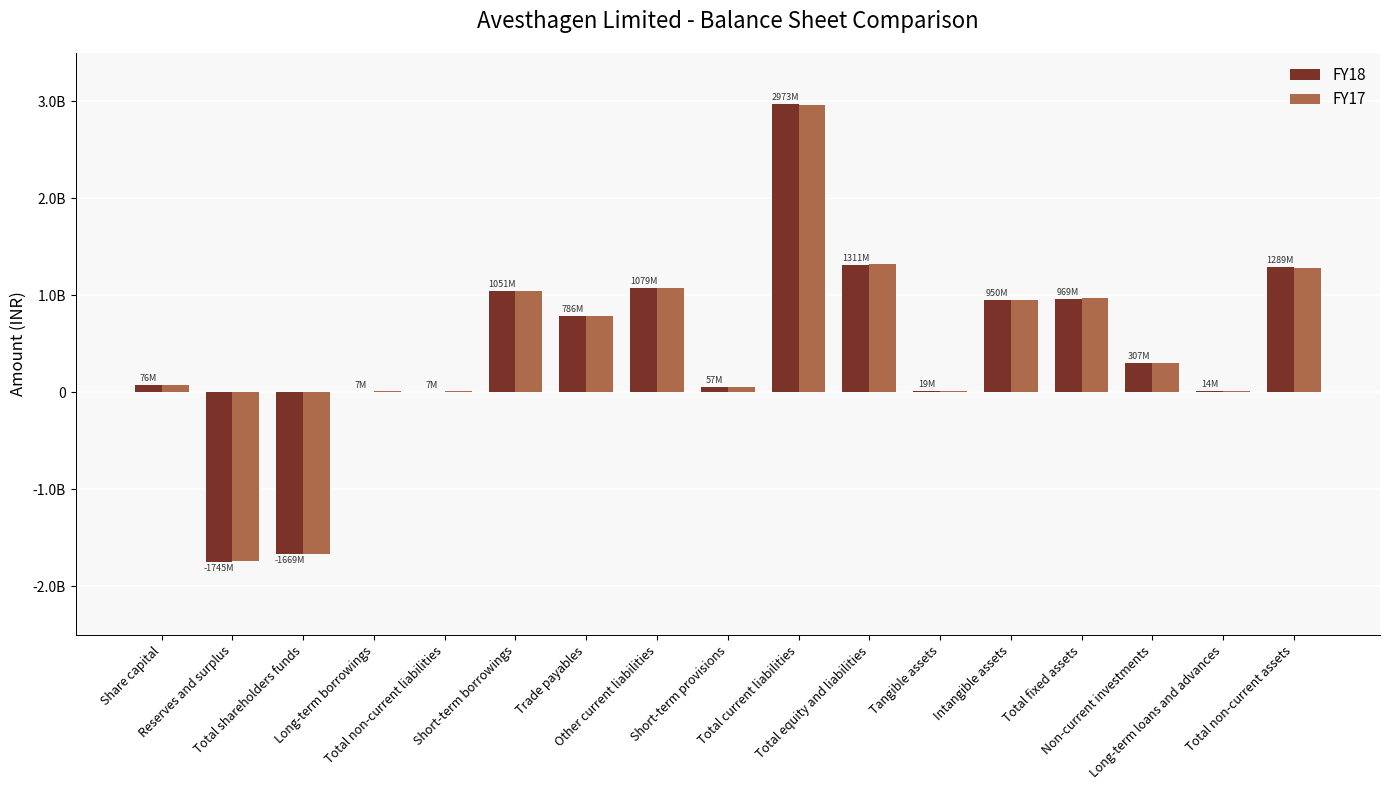

How many data points does each series have?

17